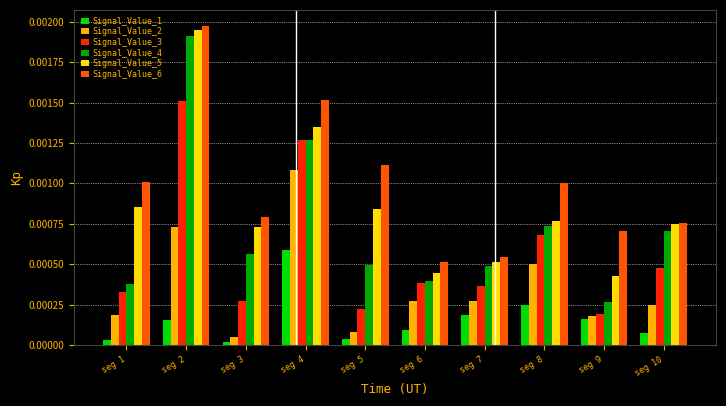

The Signal_Value_1 series shows 0.0 at seg 7. True or false?

True